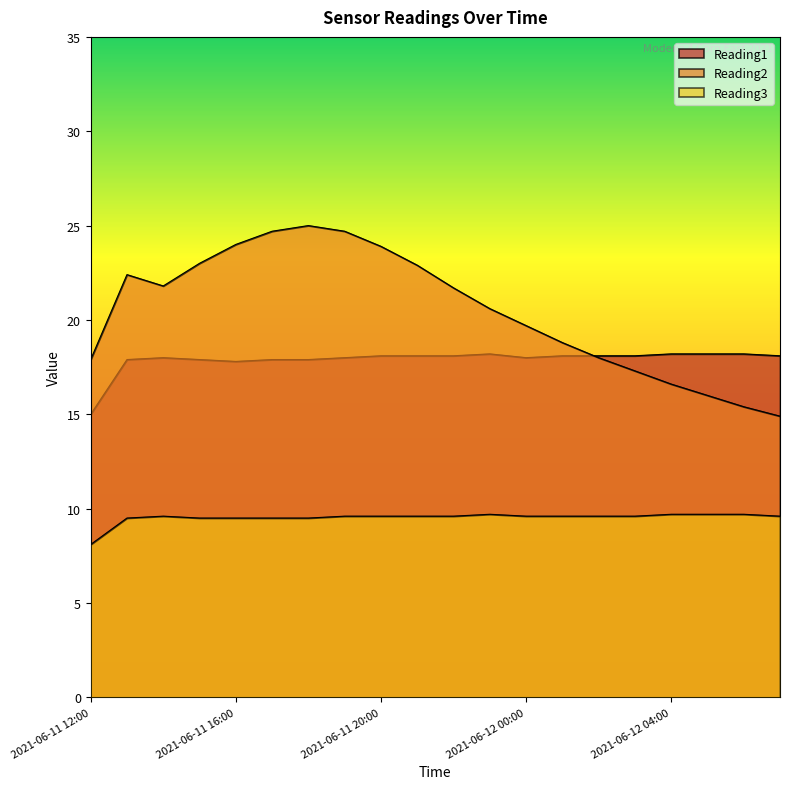

Is it true that Reading2 equals 23.9 at 2021-06-11 20:00?

True